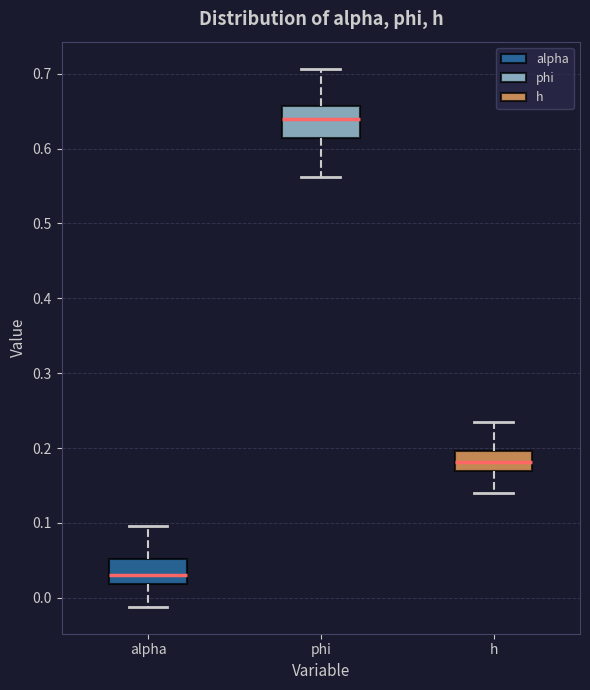

Reading left to right, read every box against the y-axis: the position of its median line, the range the box covers, and the ends of its whiskers. The values are not printed on the chart, so give them approximately, as read against the axis.

alpha: median 0.03, box 0.02 to 0.05, whiskers -0.01 to 0.10
phi: median 0.64, box 0.61 to 0.66, whiskers 0.56 to 0.71
h: median 0.18, box 0.17 to 0.20, whiskers 0.14 to 0.23